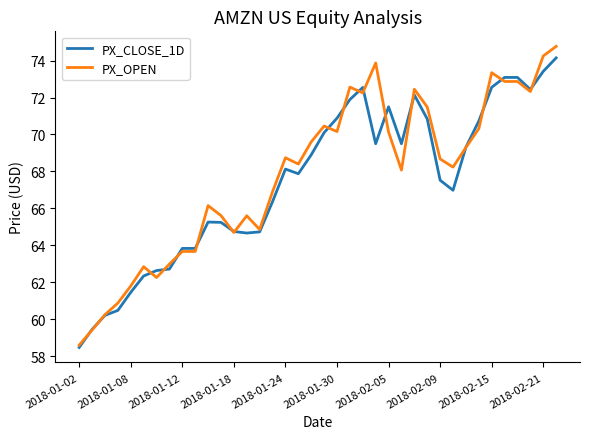

What is the maximum value shown in the chart?

74.8